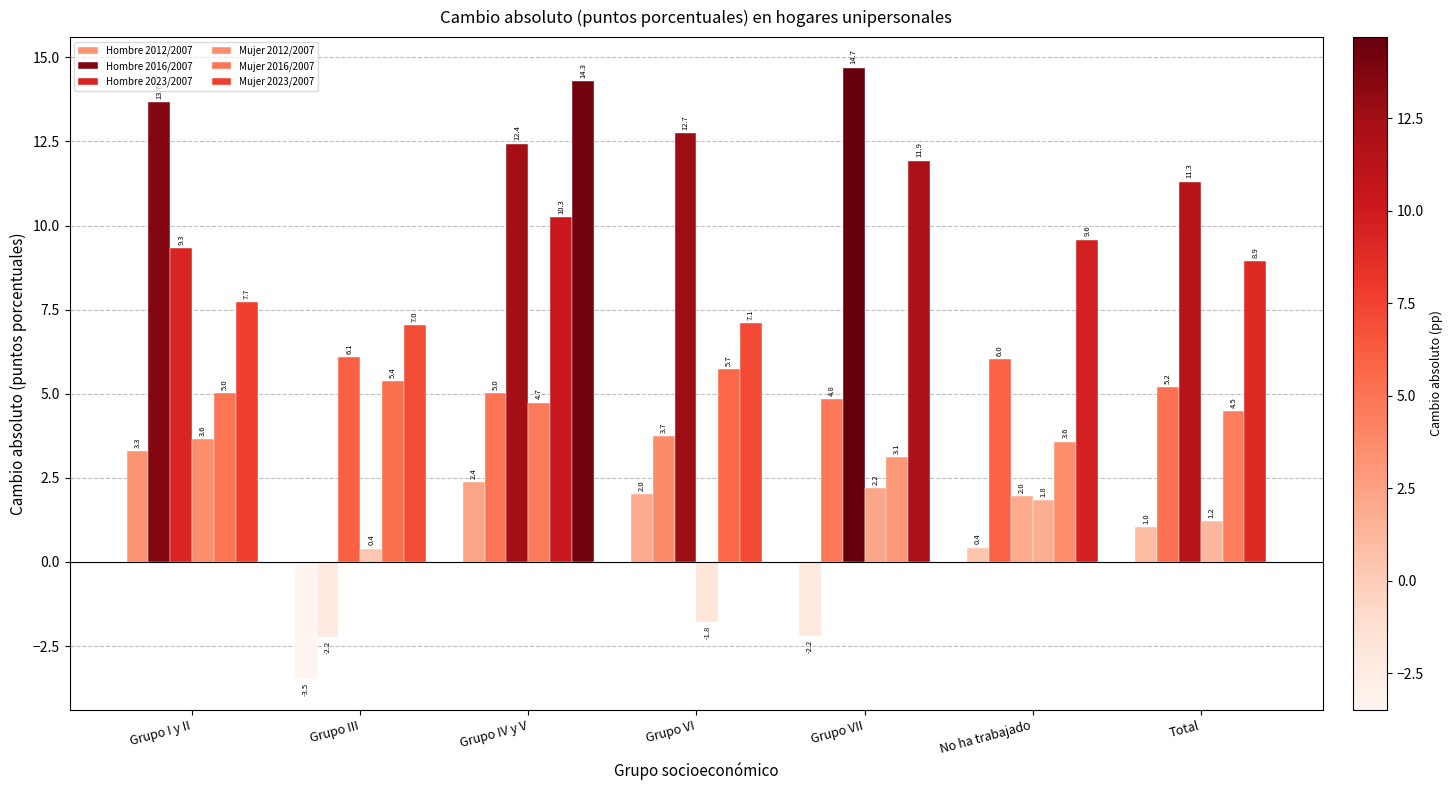

The value of Mujer 2016/2007 at Total is 4.5. True or false?

True